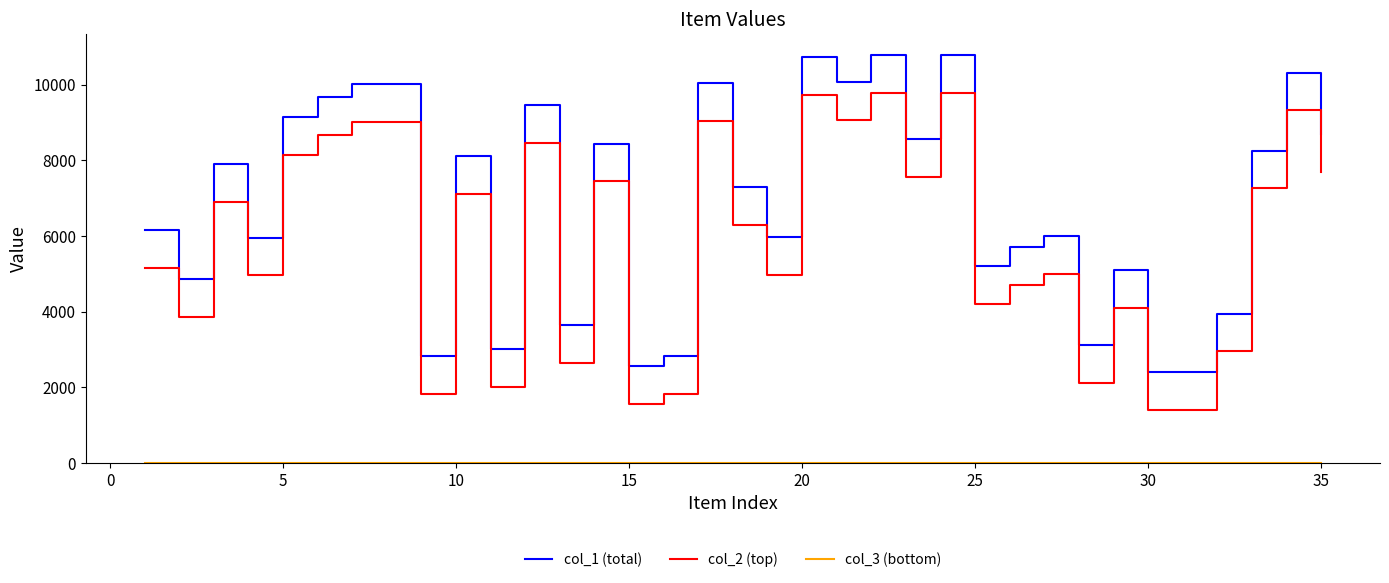

True or false: col_2 (top) and col_1 (total) cross at least once.

False